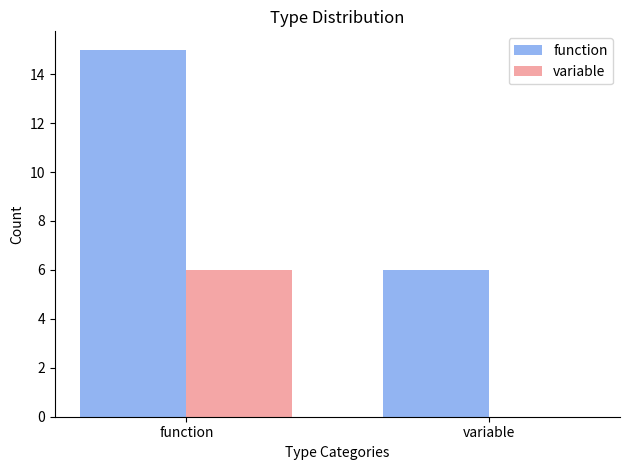

What is the total value across all series at function?

21